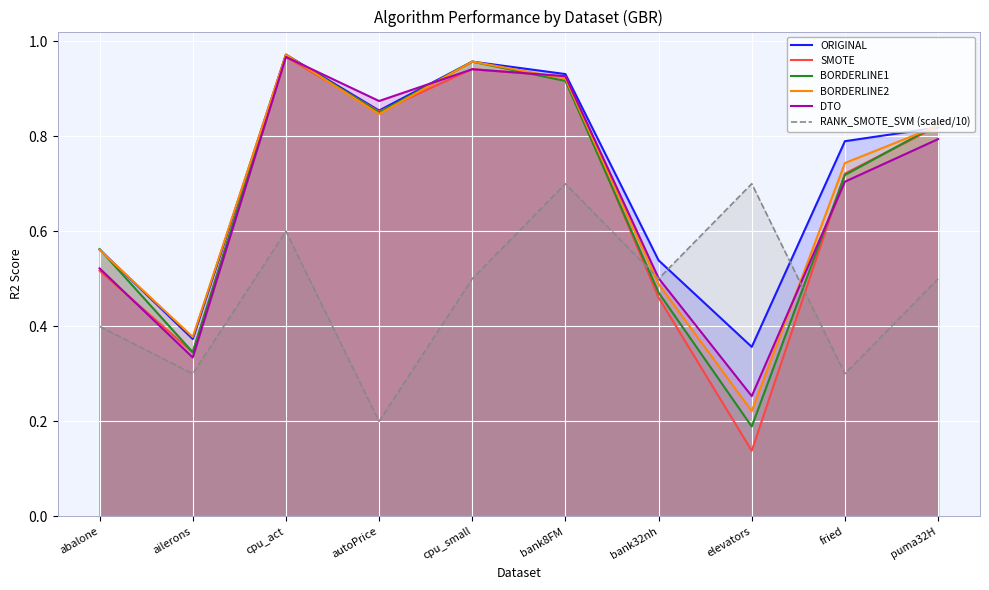

Which has a higher value, abalone or ailerons?

abalone